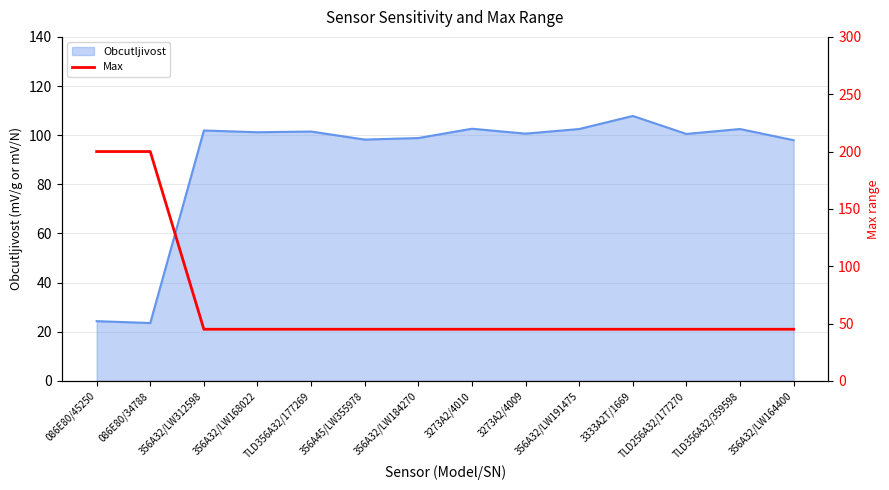

What position from the left is TLD356A32/359598?

13